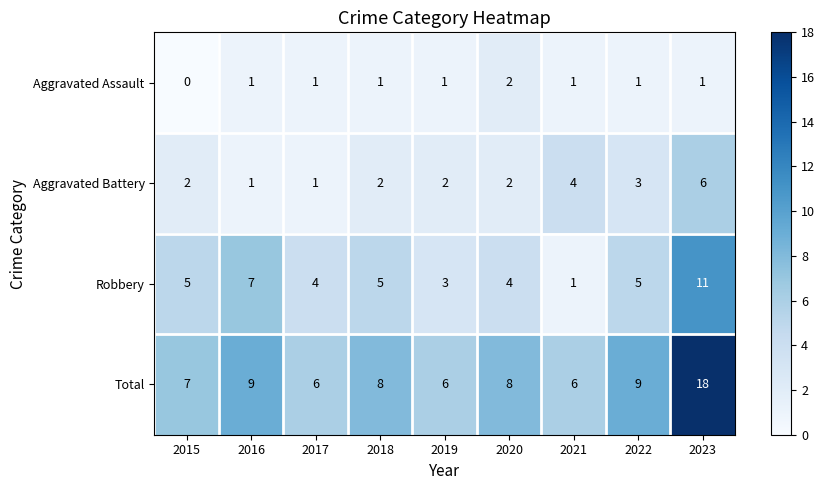

The value of Aggravated Assault at 2015 is -1. True or false?

False